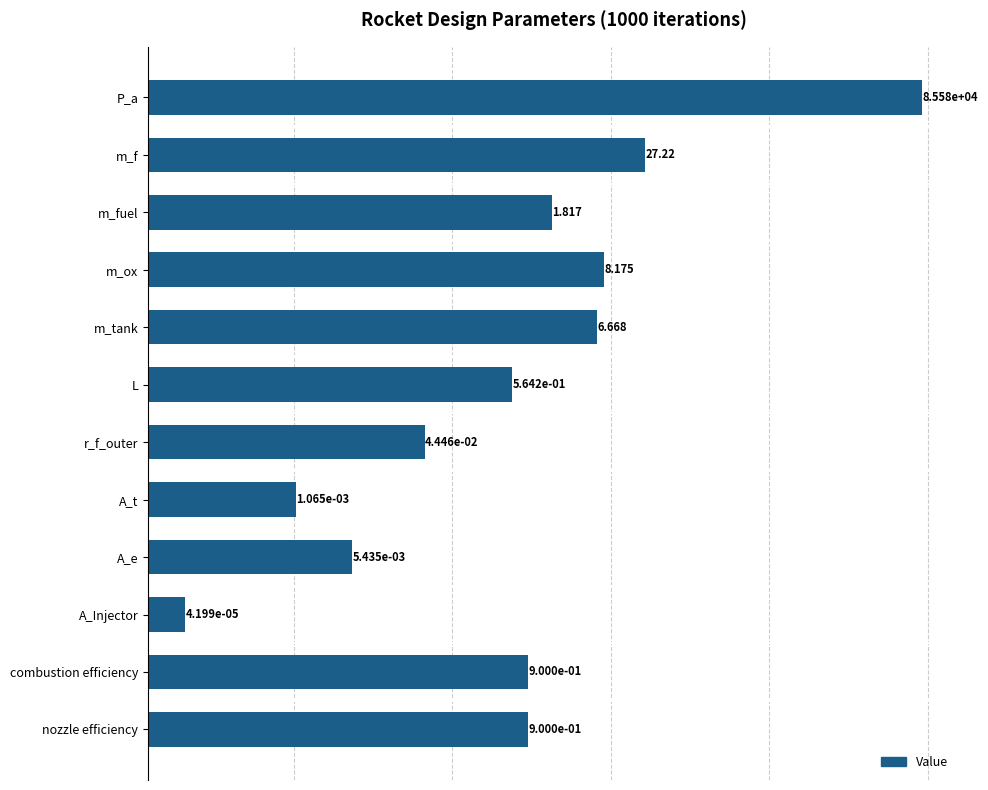

List the labels in order of value, smallest first.

A_Injector, A_t, A_e, r_f_outer, L, combustion efficiency, nozzle efficiency, m_fuel, m_tank, m_ox, m_f, P_a